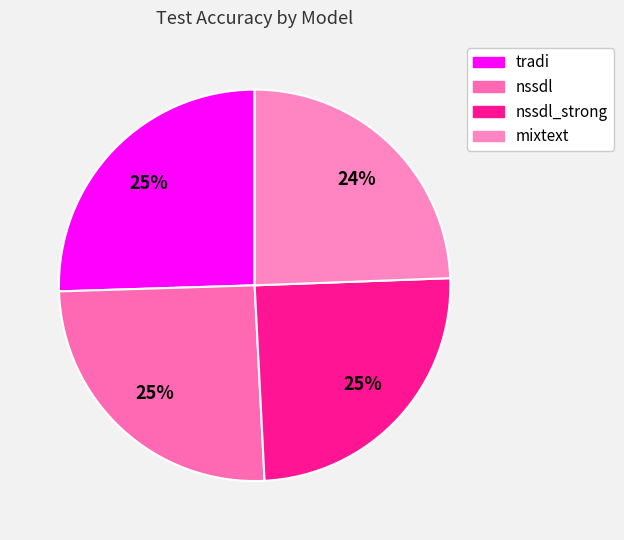

What is the smallest slice in the pie chart?

mixtext